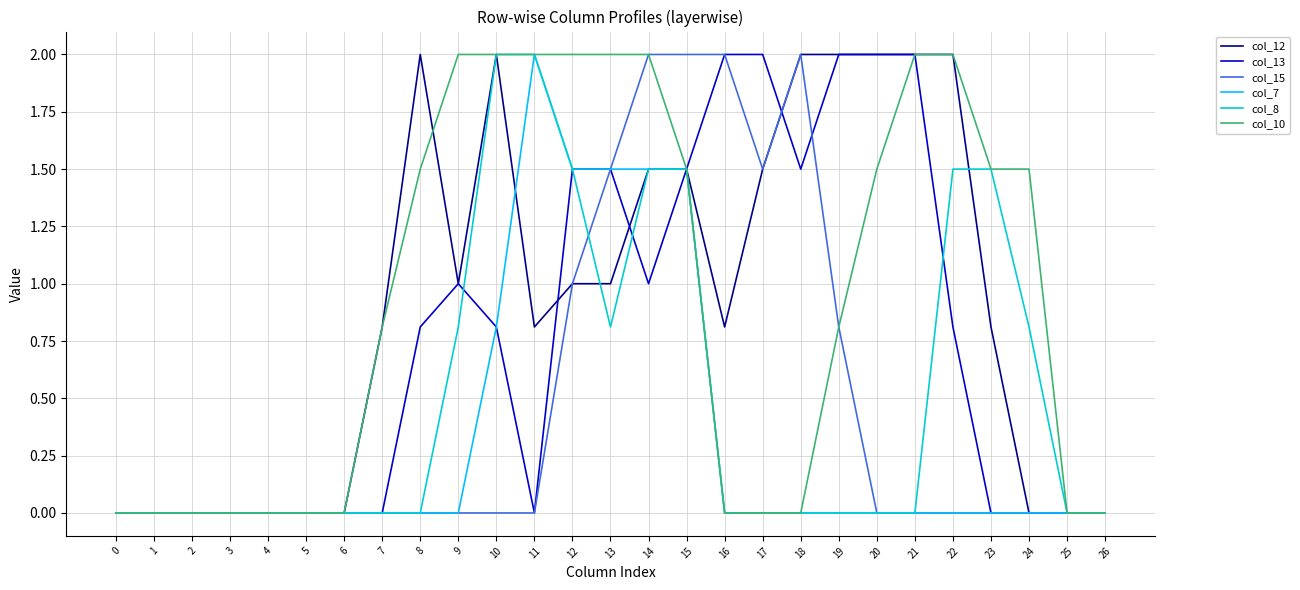

Is it true that col_10 equals 0.0 at 6?

True